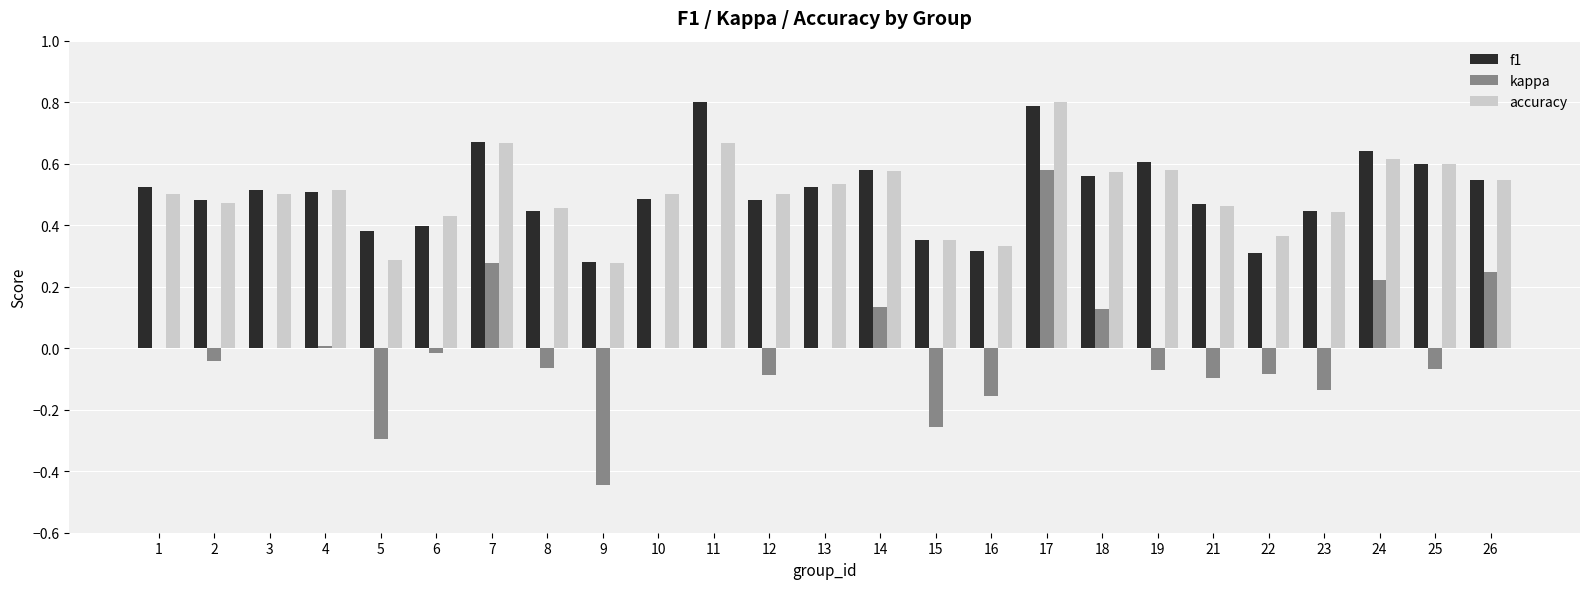

How many series are shown in this chart?

3